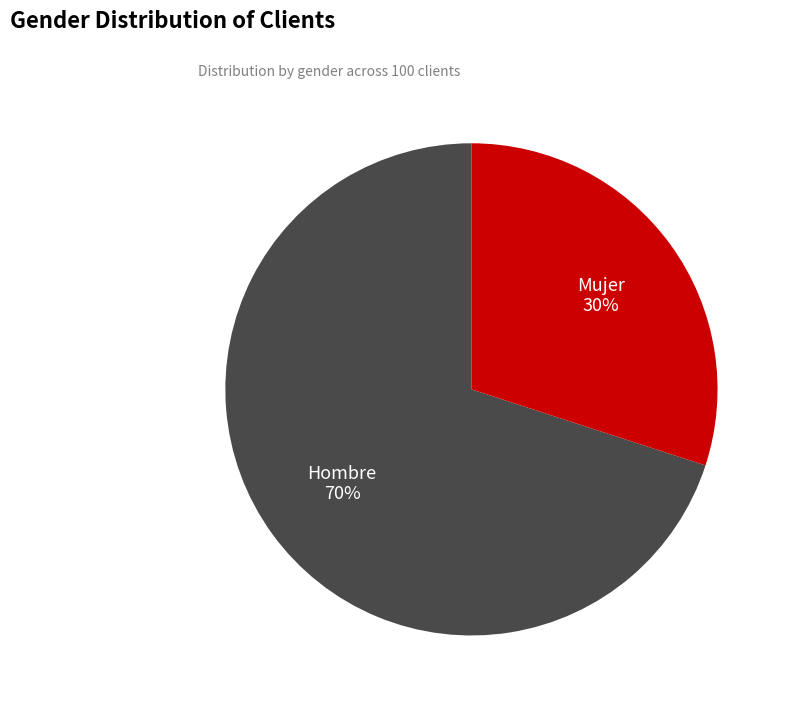

To the nearest percent, what portion does Mujer represent?

30%